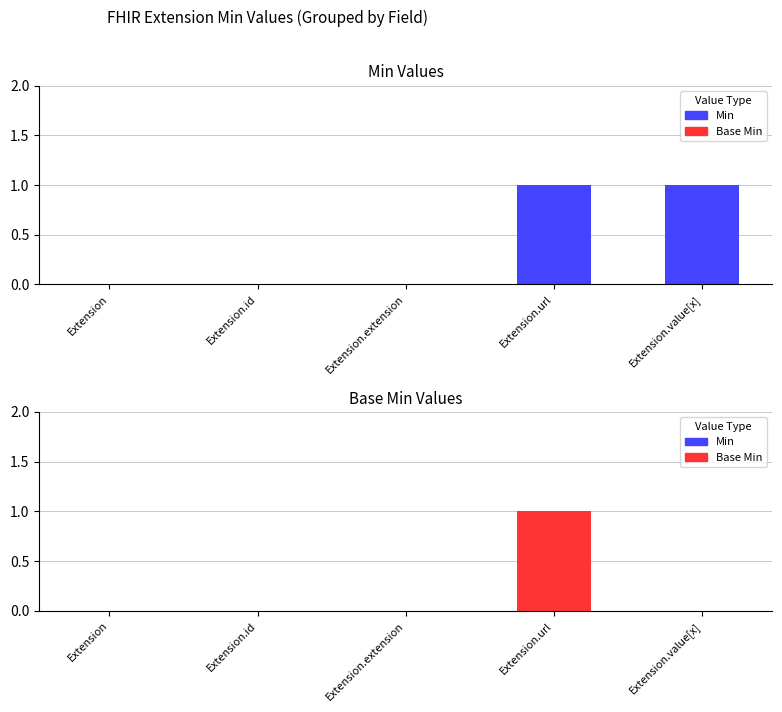

What is the label of the 1st bar from the left?

Extension